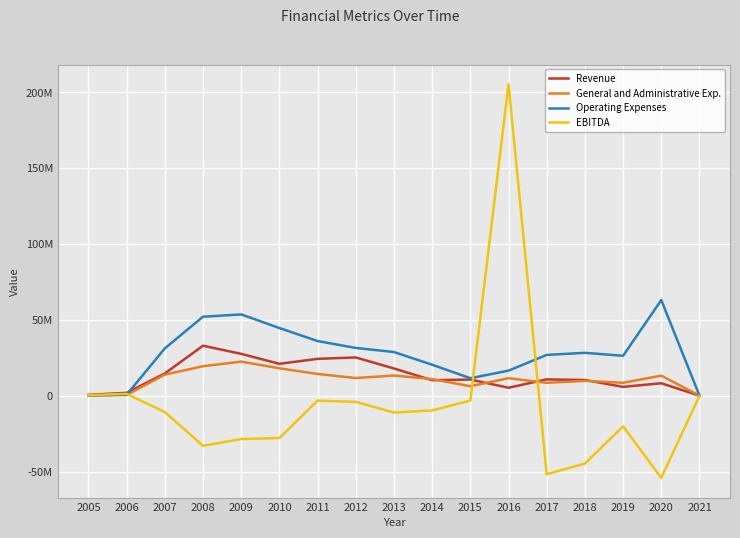

What is the difference between the highest and lowest values at 2015?

14734656